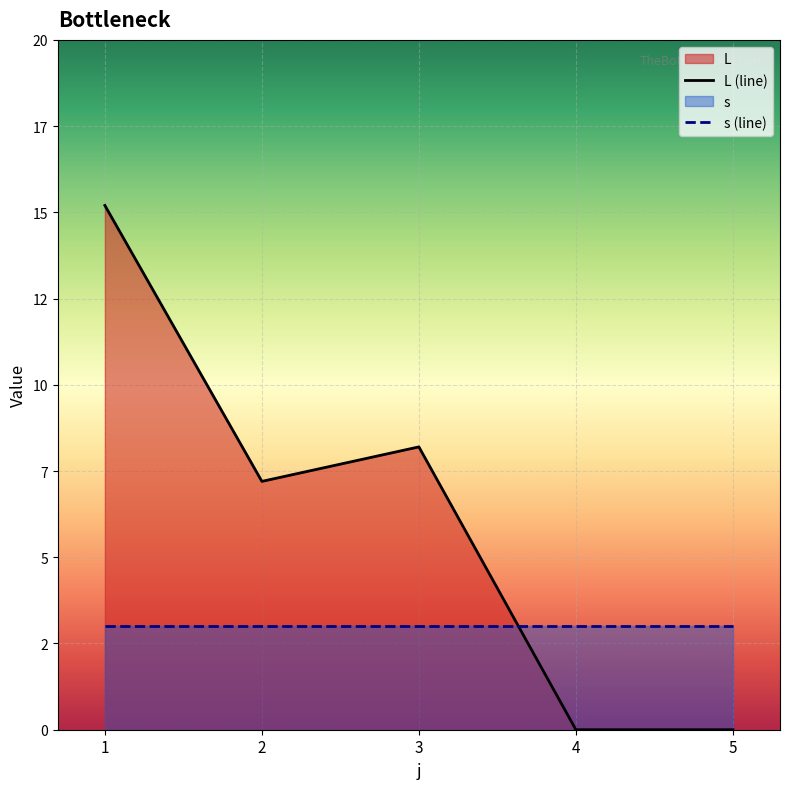

True or false: L (line) and s (line) intersect in this chart.

True